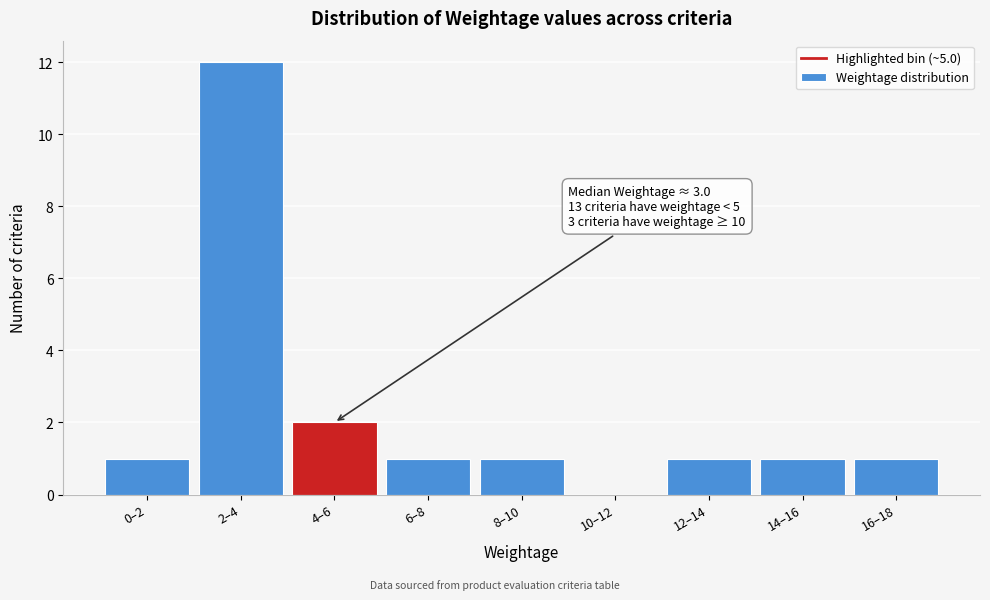

Reading left to right, what are all the values shown in this chart?

0–2=1	2–4=12	4–6=2	6–8=1	8–10=1	10–12=0	12–14=1	14–16=1	16–18=1